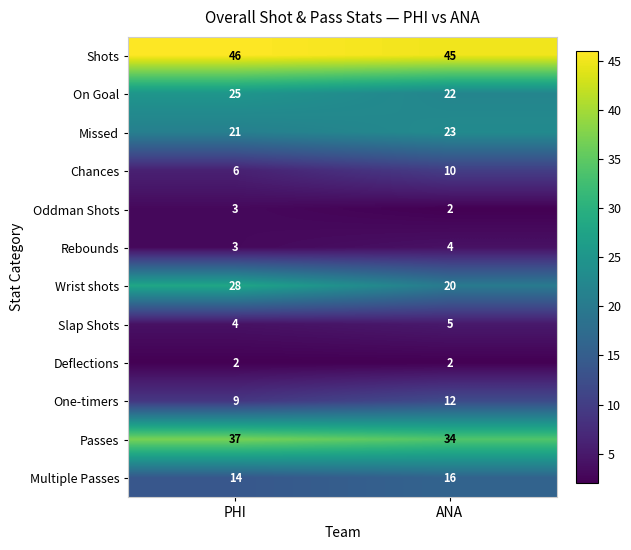

List the labels in order of Oddman Shots value, largest first.

PHI, ANA